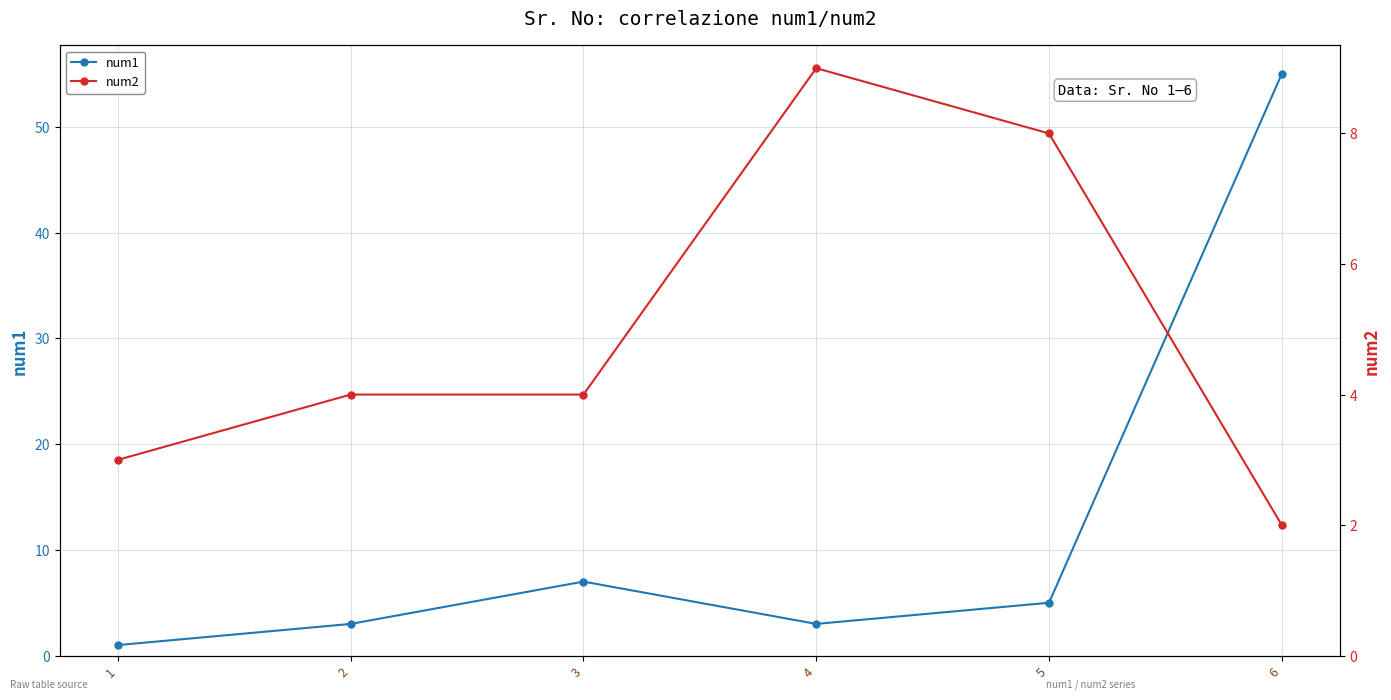

True or false: num1 and num2 cross at least once.

True